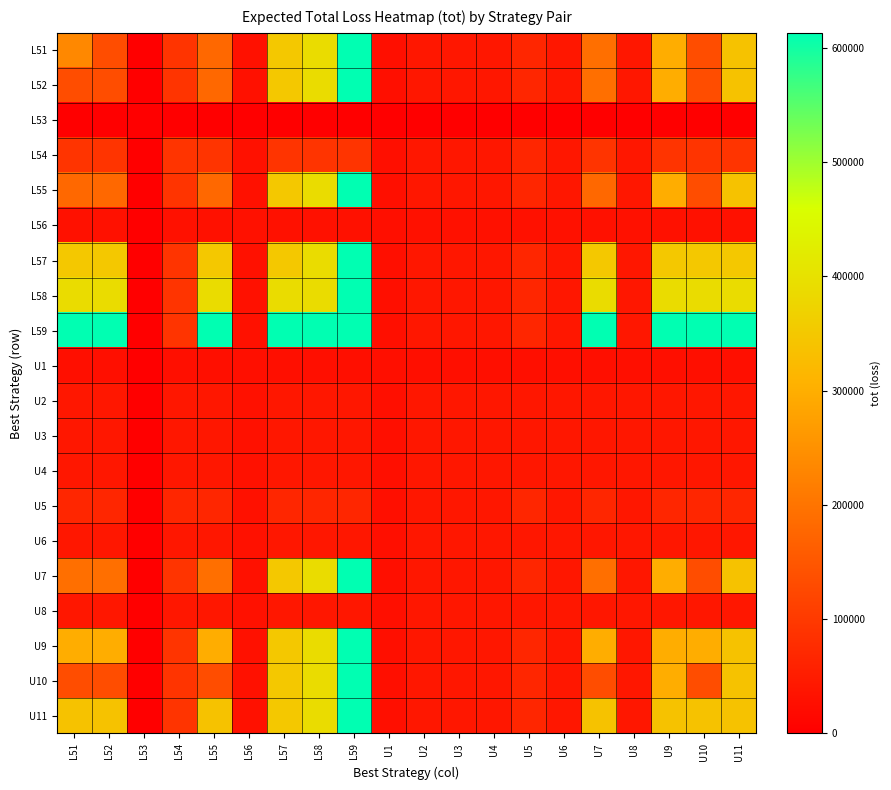

What is the greatest value displayed?

613150